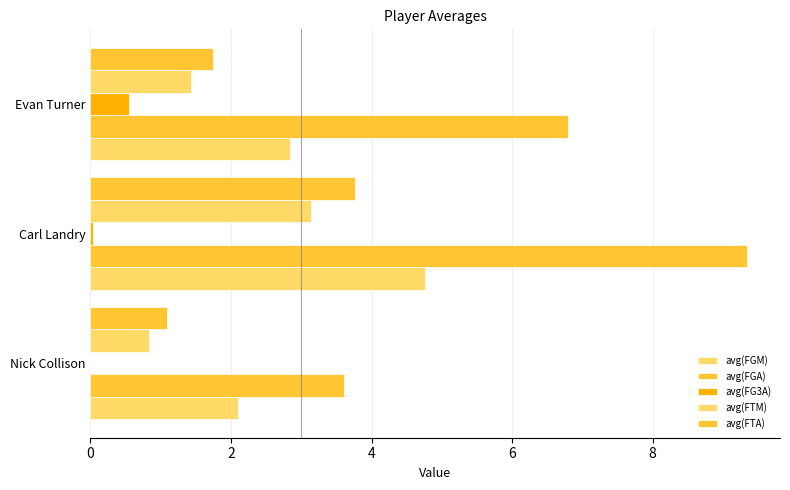

What is the difference between the maximum and minimum values in the avg(FGM) series?

2.7